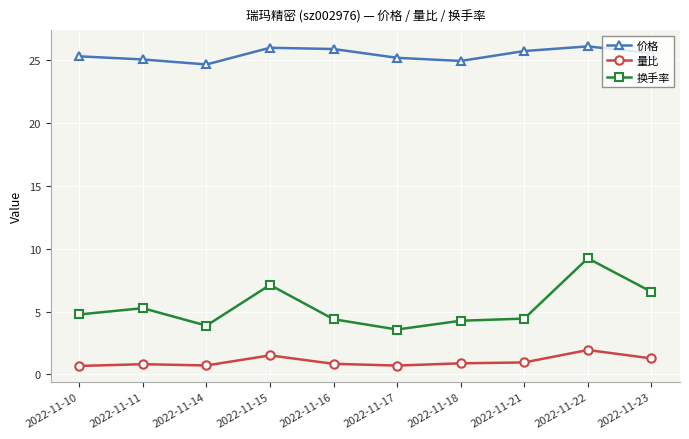

True or false: 价格 and 换手率 cross at least once.

False